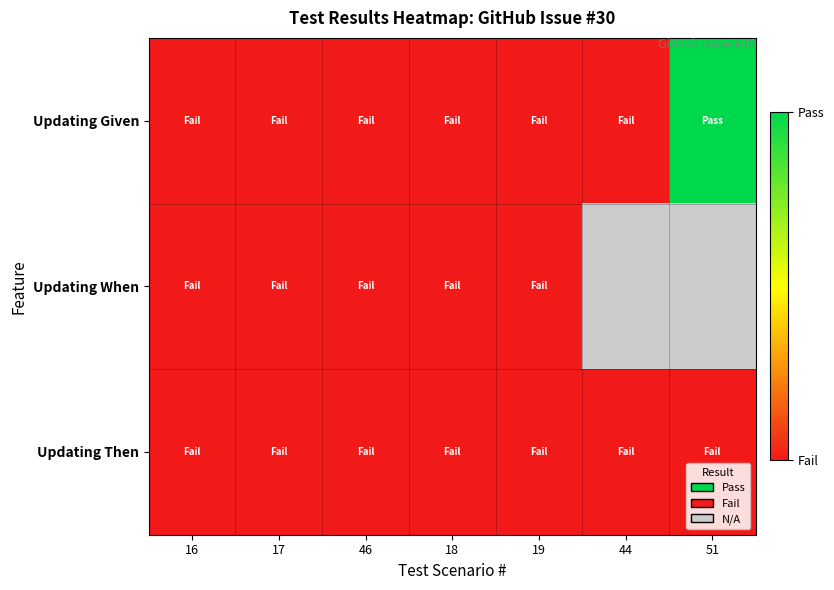

Rank the series by their maximum value, from highest to lowest.

Updating Given, Updating When, Updating Then